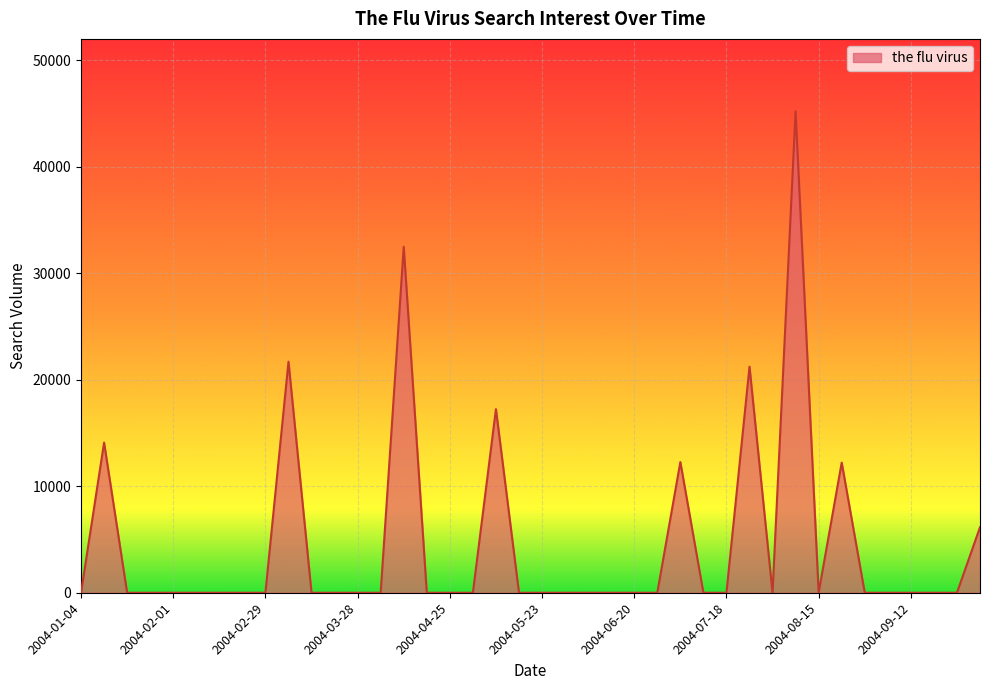

What is the difference between the second highest and second lowest values?

32489.7